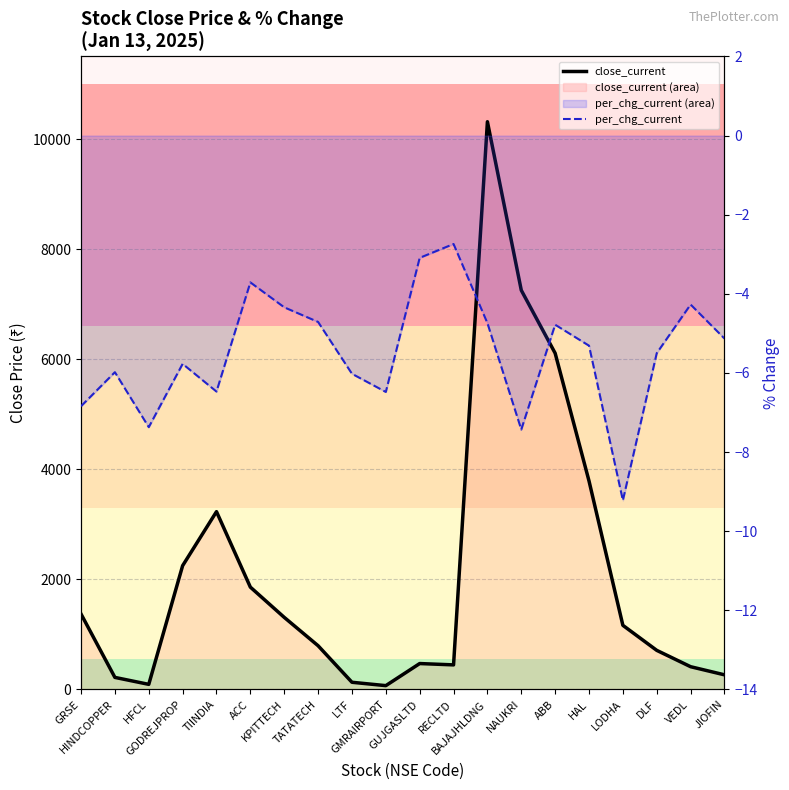

At which label does per_chg_current reach its peak?

RECLTD